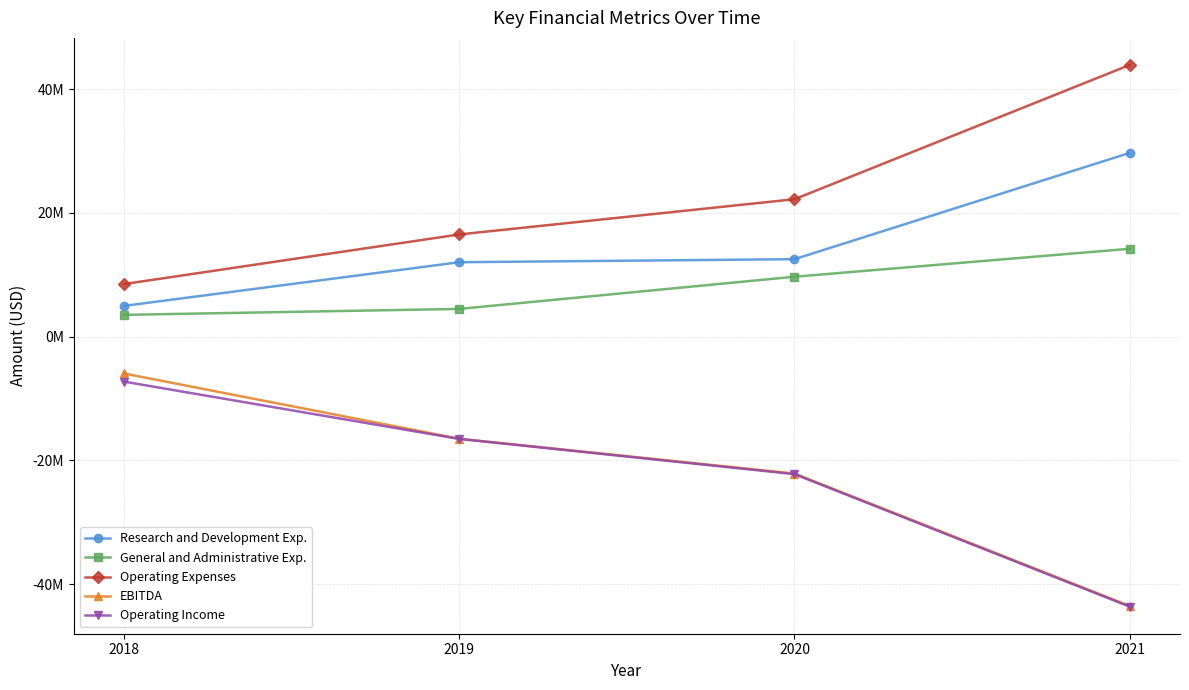

Where is EBITDA nearest to the value -24730000?

2020